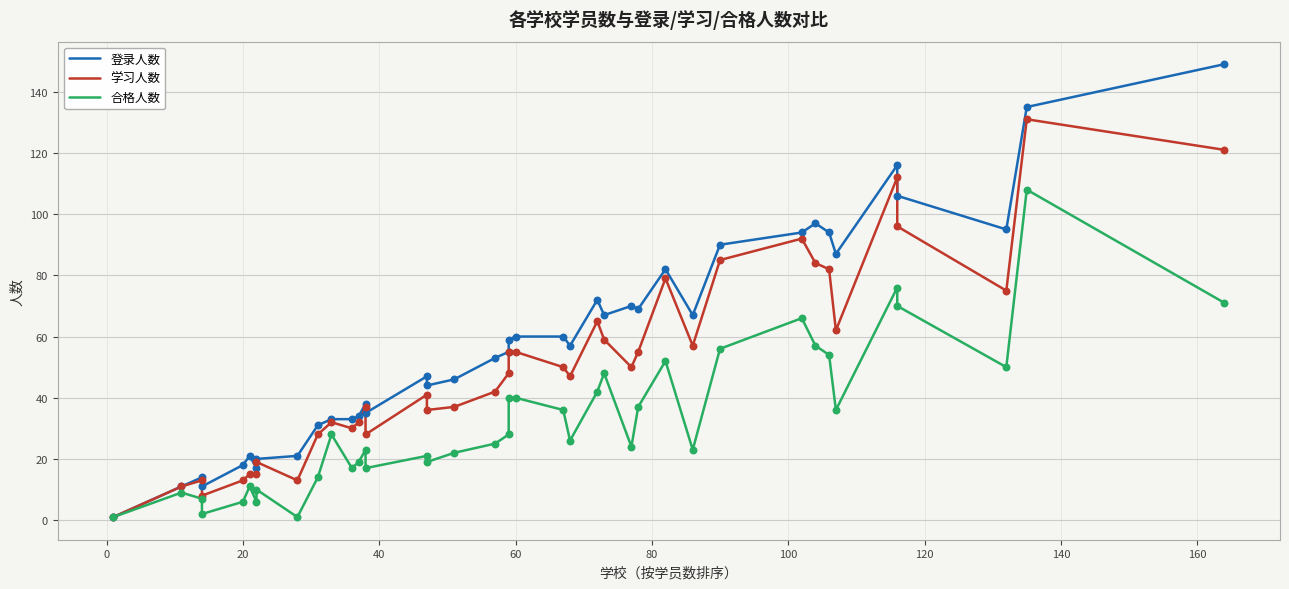

Which series contains the lowest Y value?

登录人数